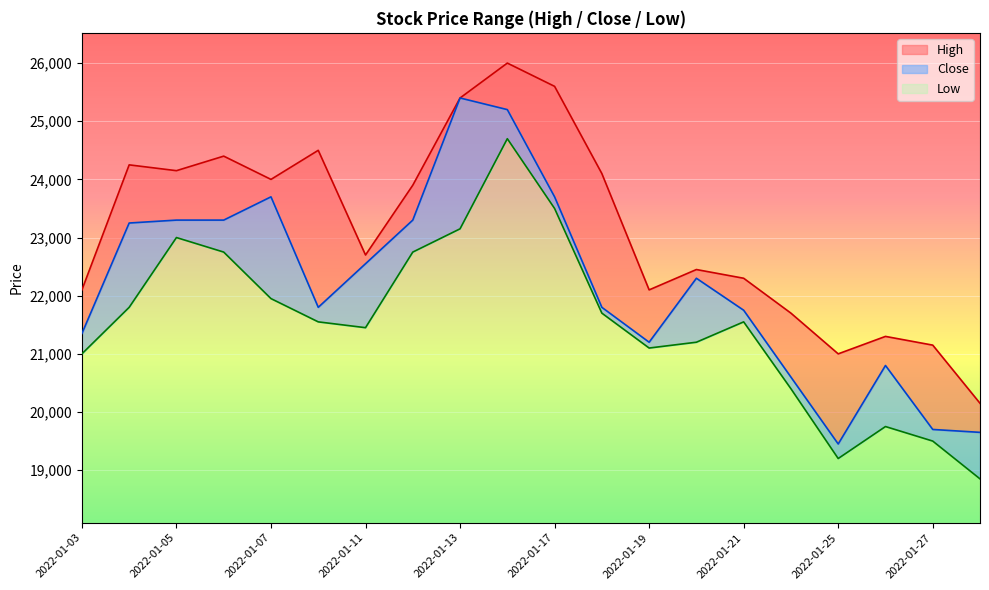

How many categories are shown in the chart?

20